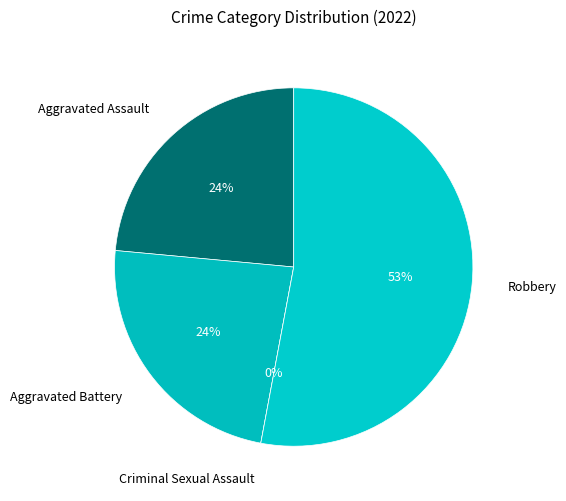

What portion of the pie excludes Criminal Sexual Assault?

100.0%